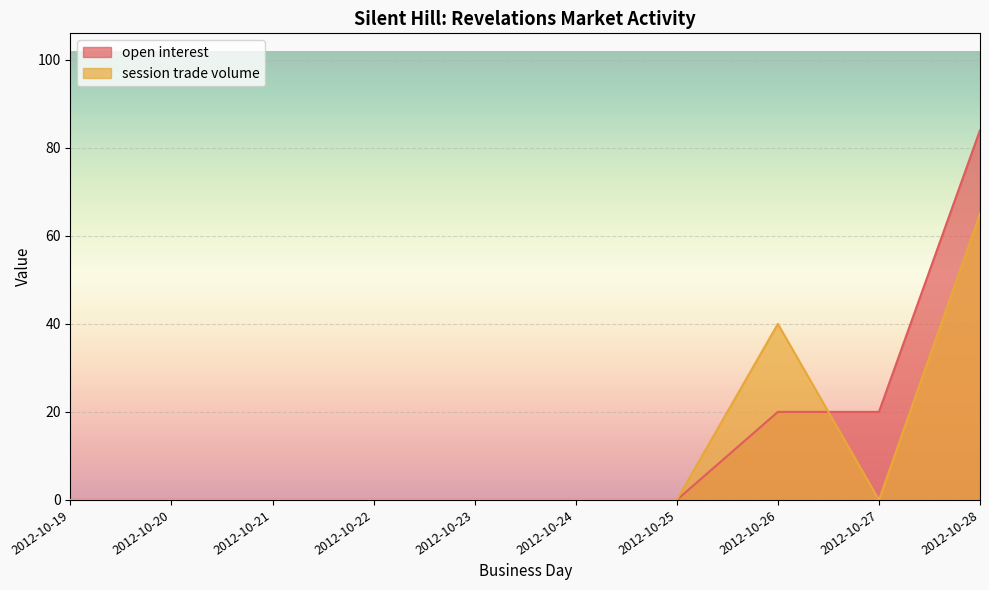

How many values in the session trade volume series exceed 0?

2